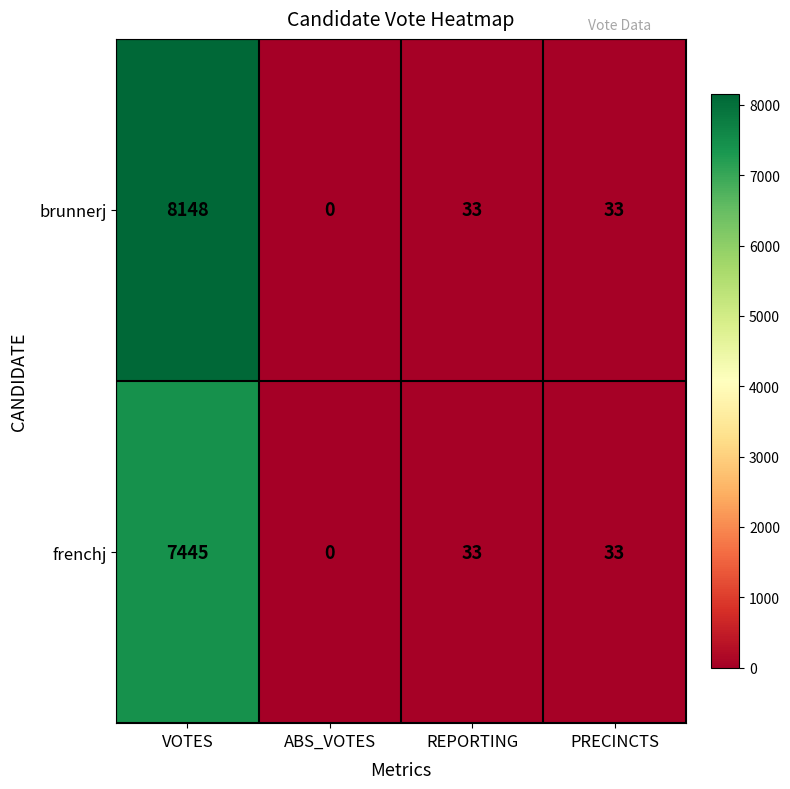

At which category is the sum across all series the highest?

VOTES